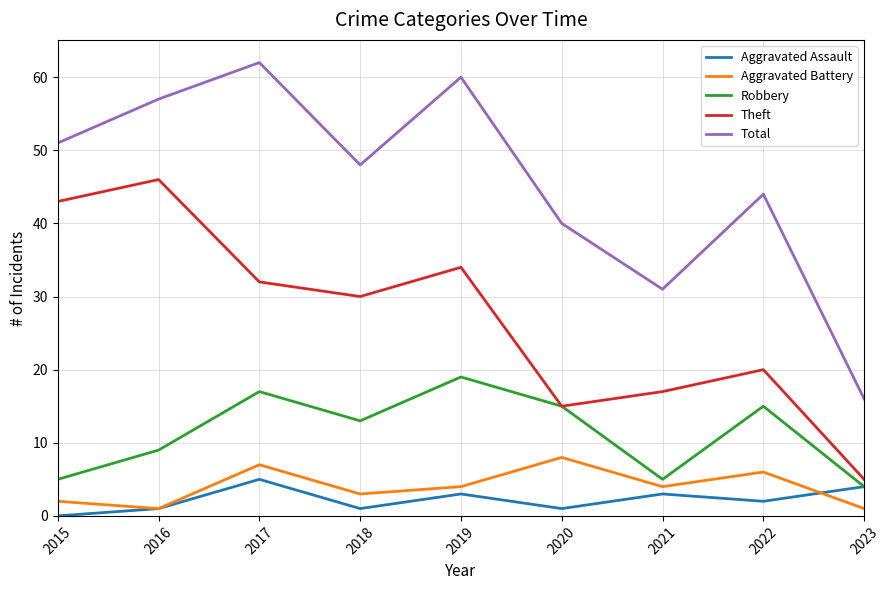

Where is Aggravated Assault nearest to the value 2?

2022